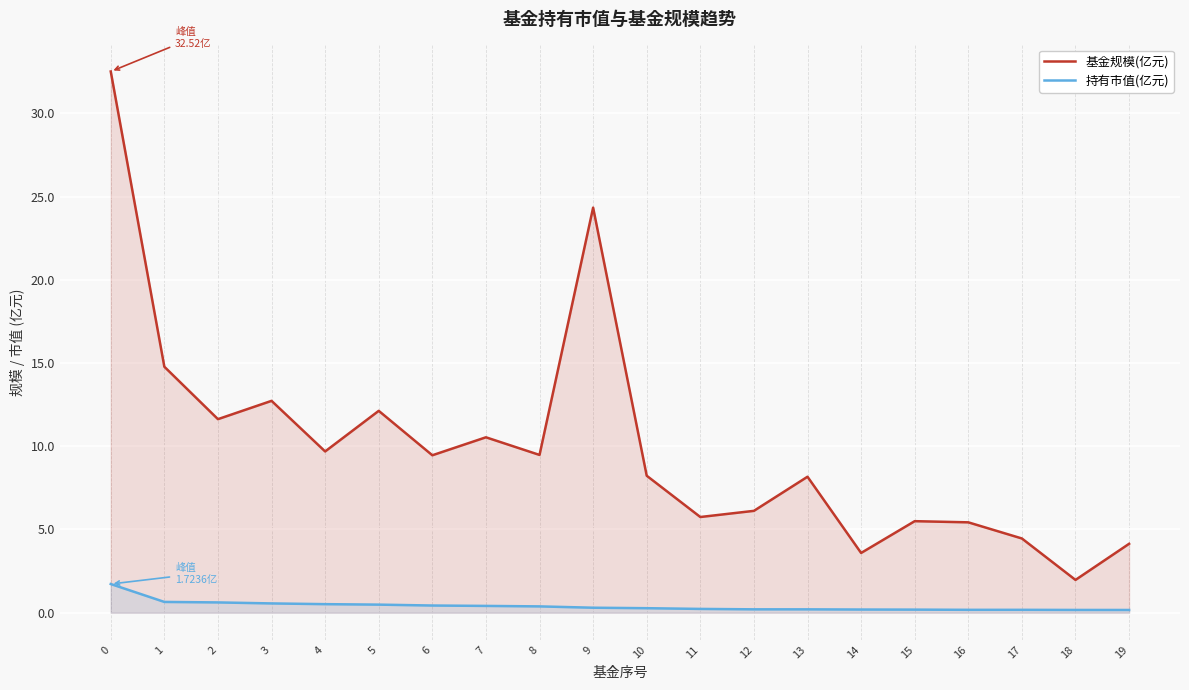

Which series has the largest range (max minus min)?

基金规模(亿元)